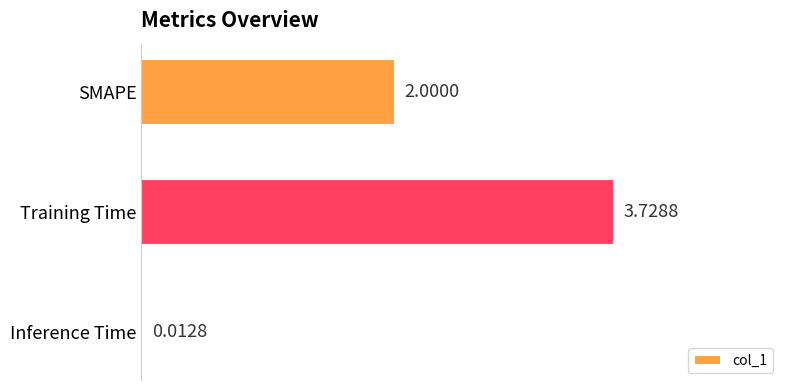

What is the change in value from Training Time to Inference Time?

-3.7